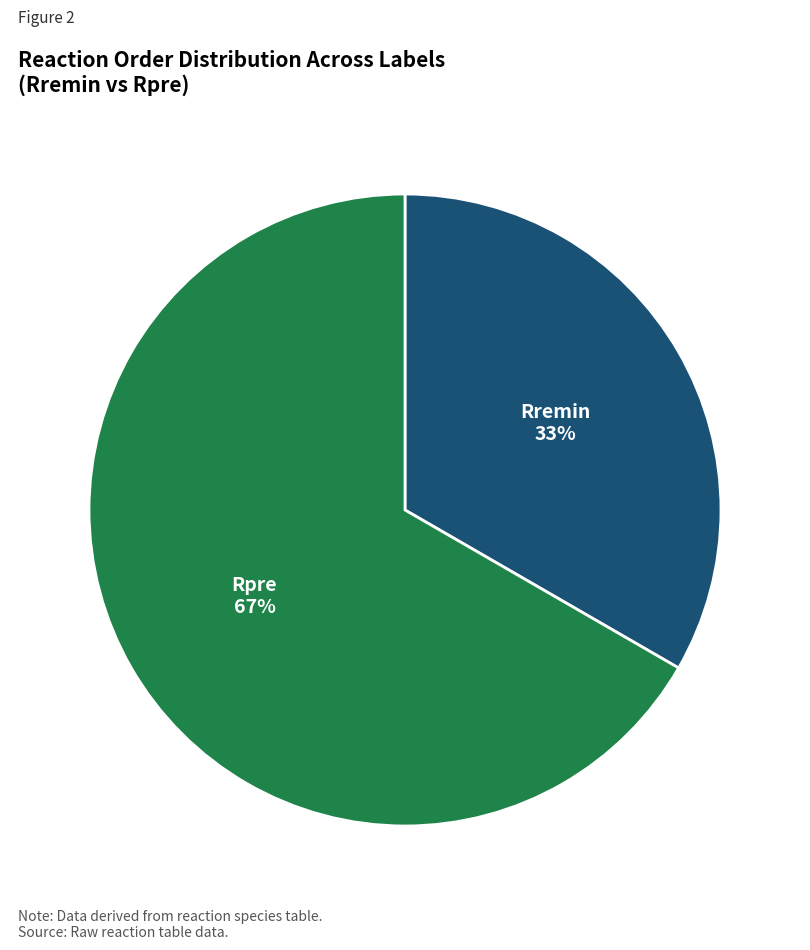

To the nearest percent, what is the combined percentage of Rremin and Rpre?

100%